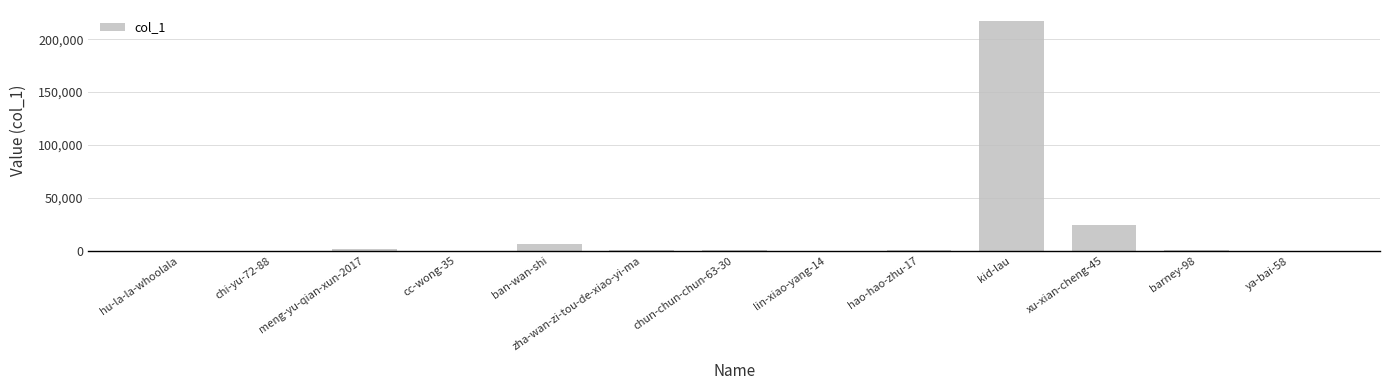

Which has a higher value, chi-yu-72-88 or ban-wan-shi?

ban-wan-shi